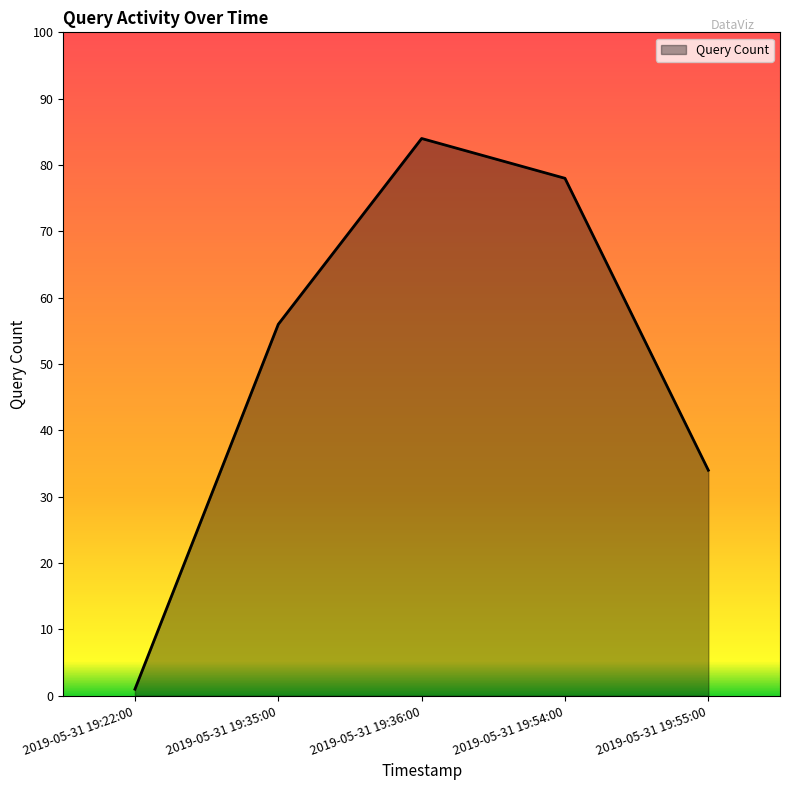

What is the maximum value shown in the chart?

84